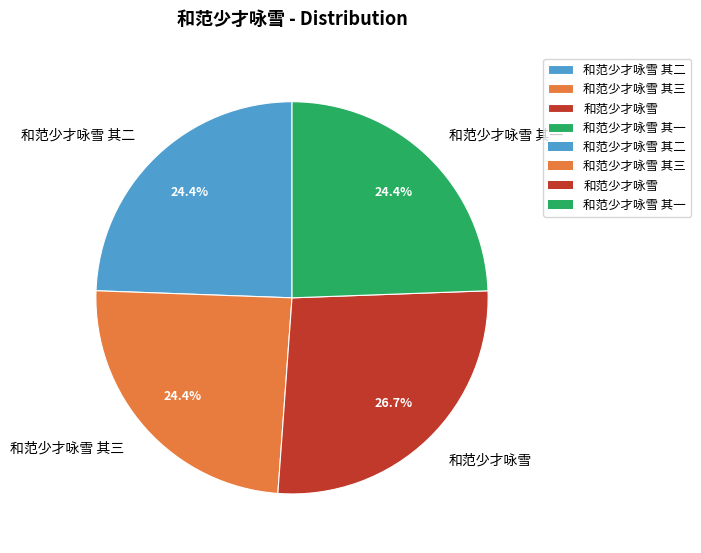

To the nearest percent, what is the average slice percentage?

25%